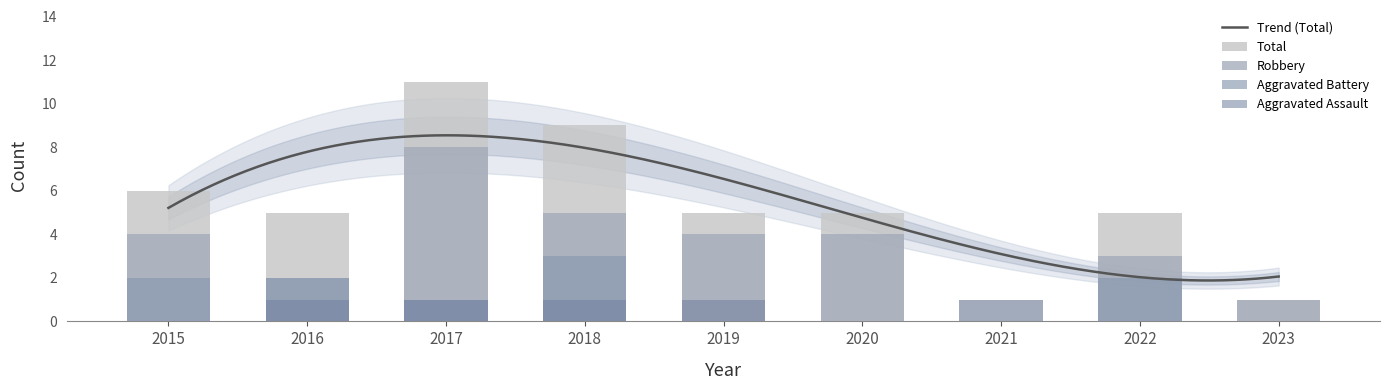

Reading right to left, list all the values displayed in this chart.

Aggravated Assault: 2023=0	2022=0	2021=0	2020=0	2019=1	2018=1	2017=1	2016=1	2015=0
Aggravated Battery: 2023=0	2022=2	2021=1	2020=0	2019=0	2018=3	2017=1	2016=2	2015=2
Robbery: 2023=1	2022=3	2021=0	2020=4	2019=4	2018=5	2017=8	2016=2	2015=4
Total: 2023=1	2022=5	2021=1	2020=5	2019=5	2018=9	2017=11	2016=5	2015=6